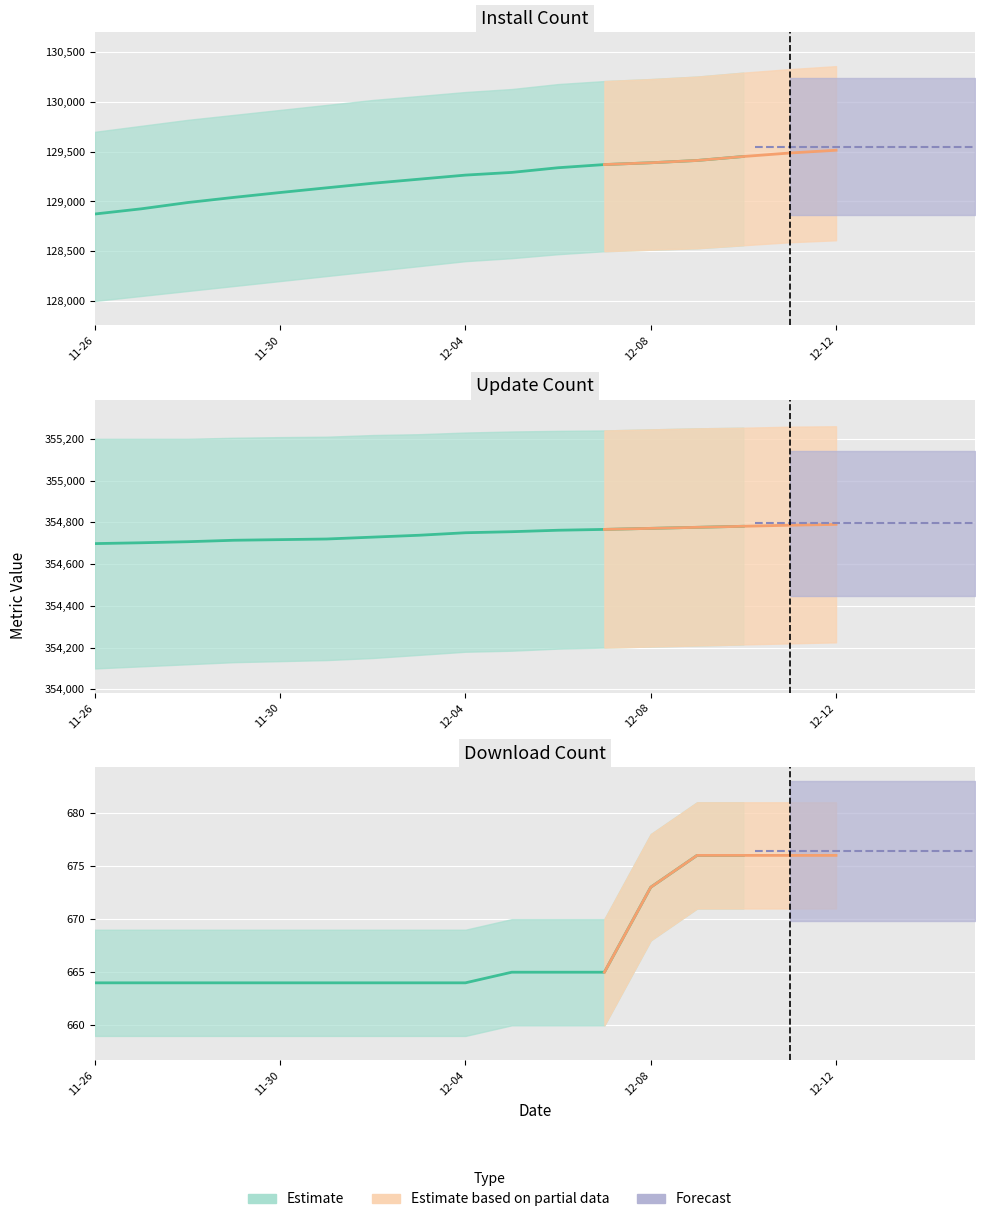

True or false: updateCount and downloadCount cross at least once.

False